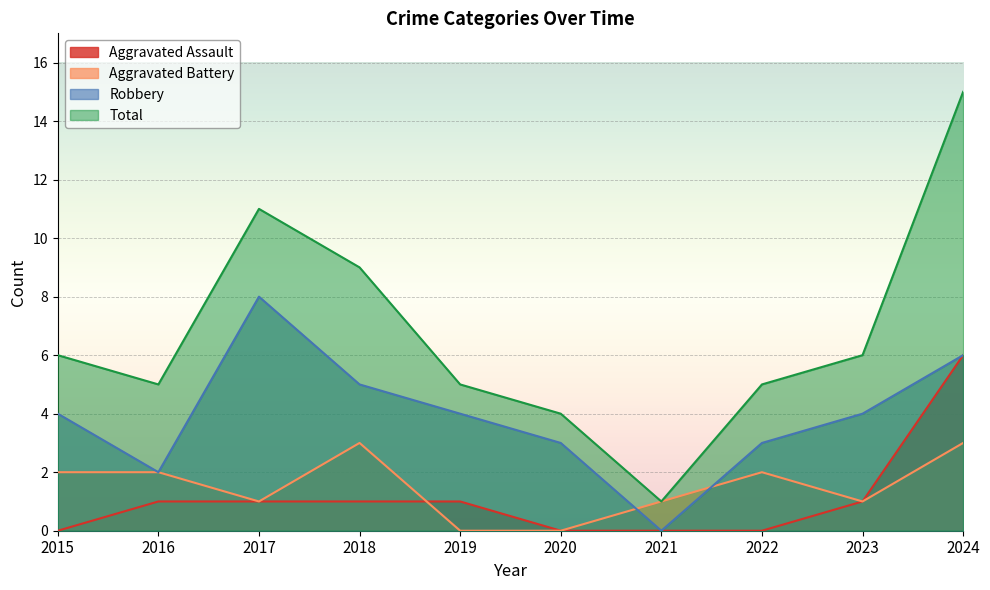

What is the difference between the maximum and second lowest values in the Total series?

11